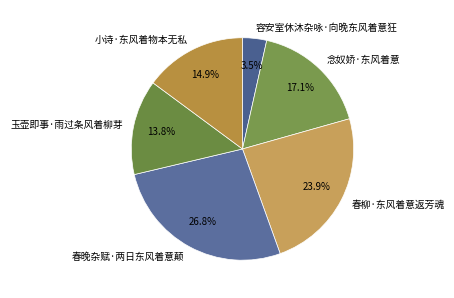

True or false: 小诗·东风着物本无私 accounts for 28% of the total.

False